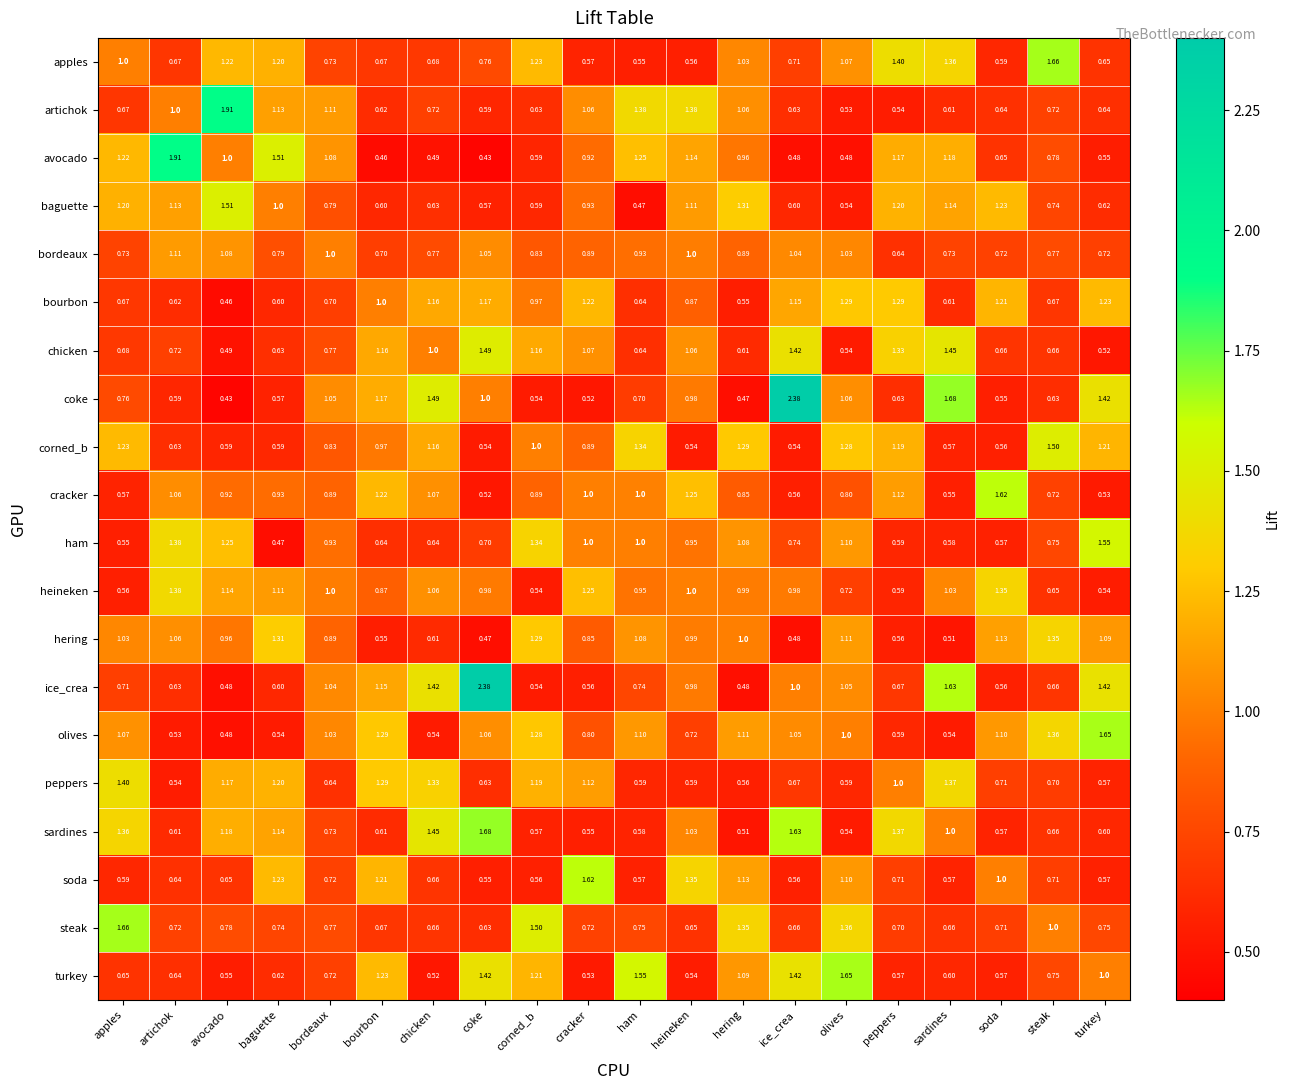

Which series has the largest total across all categories?

olives